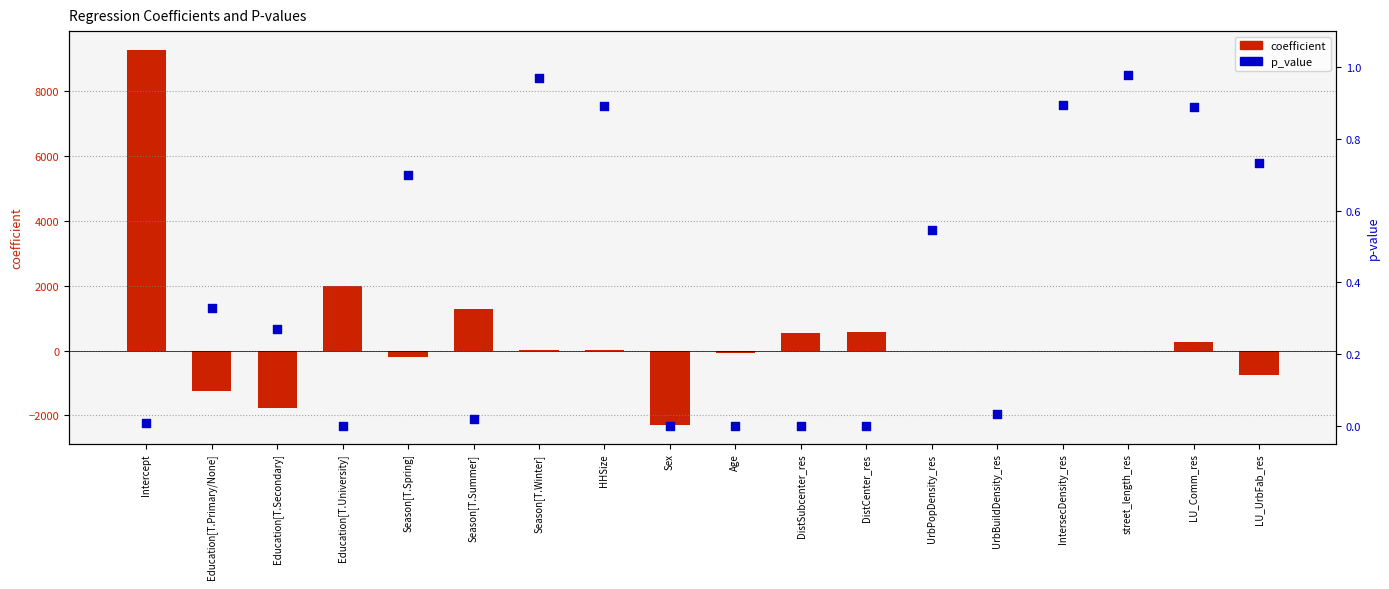

At which category is the sum across all series the highest?

Intercept